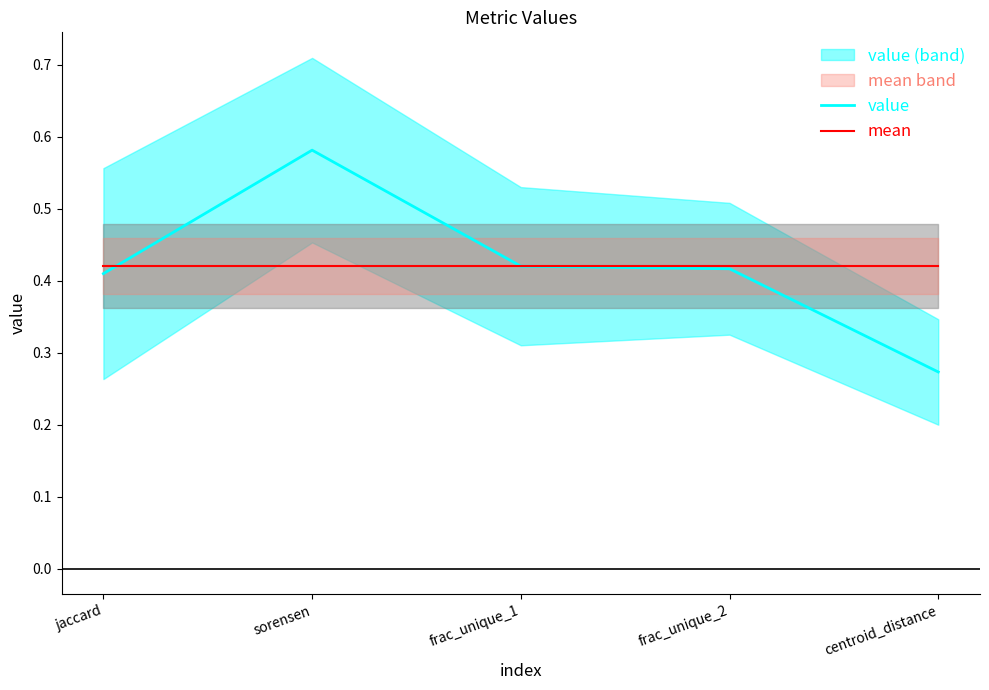

Where is the first local maximum for value?

sorensen